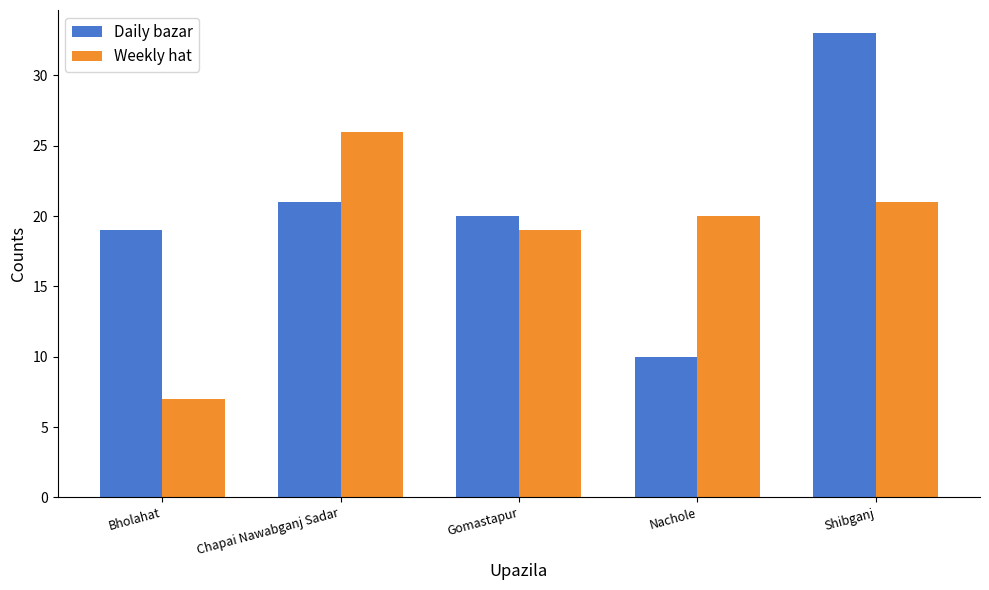

Reading left to right, what are all the values shown in this chart?

Daily bazar: Bholahat=19	Chapai Nawabganj Sadar=21	Gomastapur=20	Nachole=10	Shibganj=33
Weekly hat: Bholahat=7	Chapai Nawabganj Sadar=26	Gomastapur=19	Nachole=20	Shibganj=21